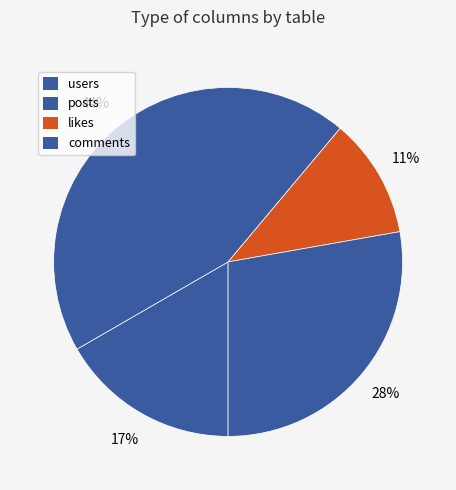

Rank the categories by value from highest to lowest.

posts, comments, users, likes